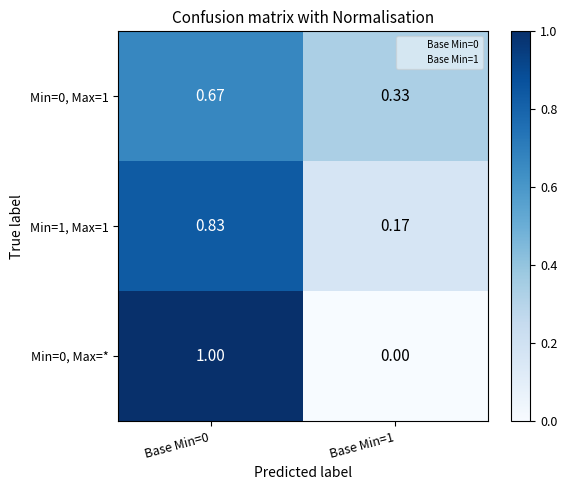

At Base Min=1, list the series in order from largest to smallest.

Min=0, Max=1, Min=1, Max=1, Min=0, Max=*